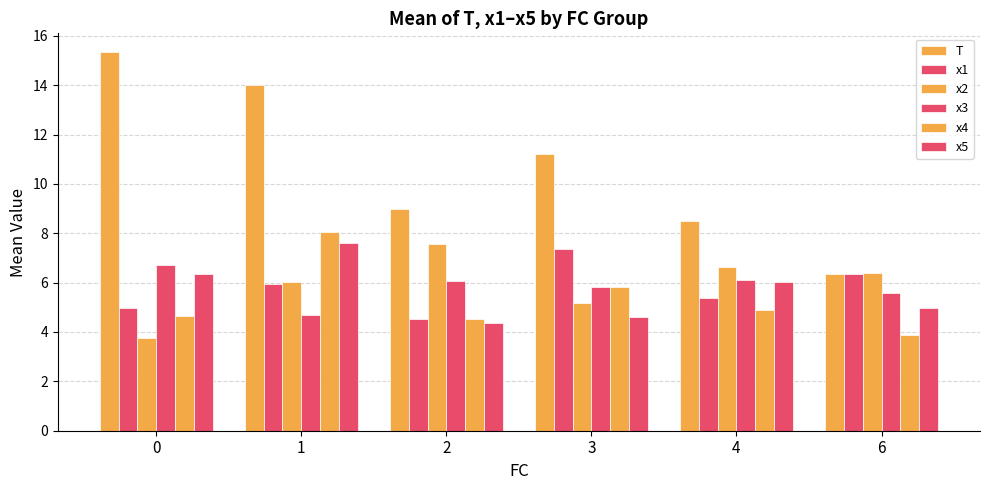

Reading left to right, list all the values displayed in this chart.

T: 0=15.3	1=14.0	2=9.0	3=11.2	4=8.5	6=6.3
x1: 0=5.0	1=5.9	2=4.5	3=7.4	4=5.4	6=6.3
x2: 0=3.7	1=6.0	2=7.6	3=5.2	4=6.6	6=6.4
x3: 0=6.7	1=4.7	2=6.1	3=5.8	4=6.1	6=5.6
x4: 0=4.6	1=8.1	2=4.5	3=5.8	4=4.9	6=3.9
x5: 0=6.3	1=7.6	2=4.4	3=4.6	4=6.0	6=5.0